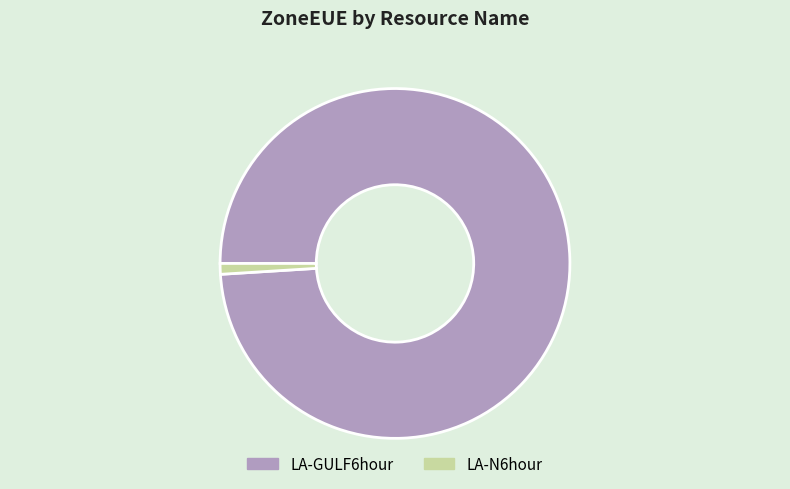

Does any single category account for the majority?

Yes